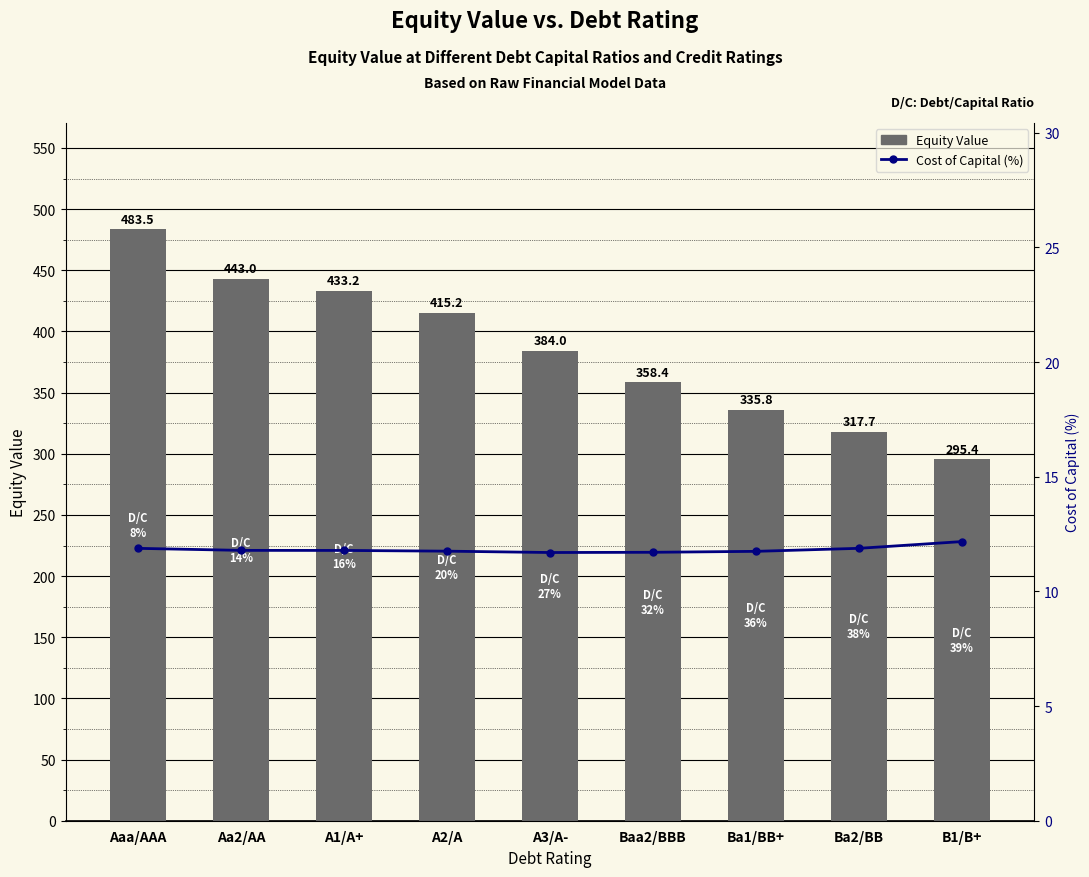

How many series are shown in this chart?

2